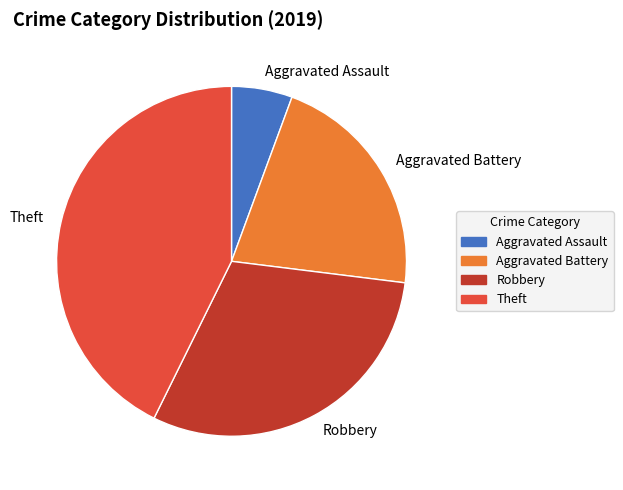

True or false: Robbery accounts for 30% of the total.

True